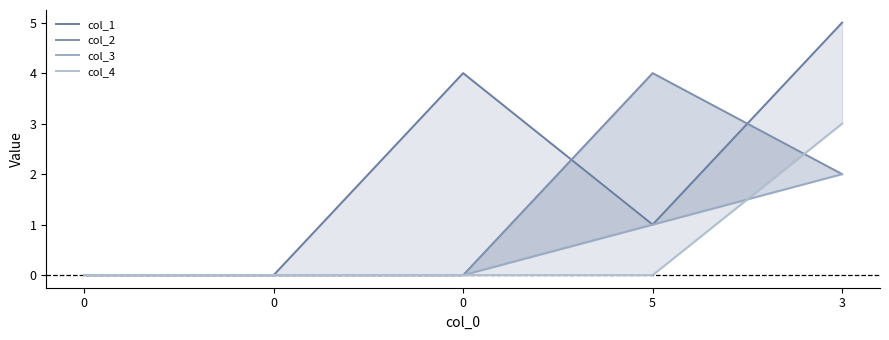

True or false: col_4 has a value of 0 at 5.

True